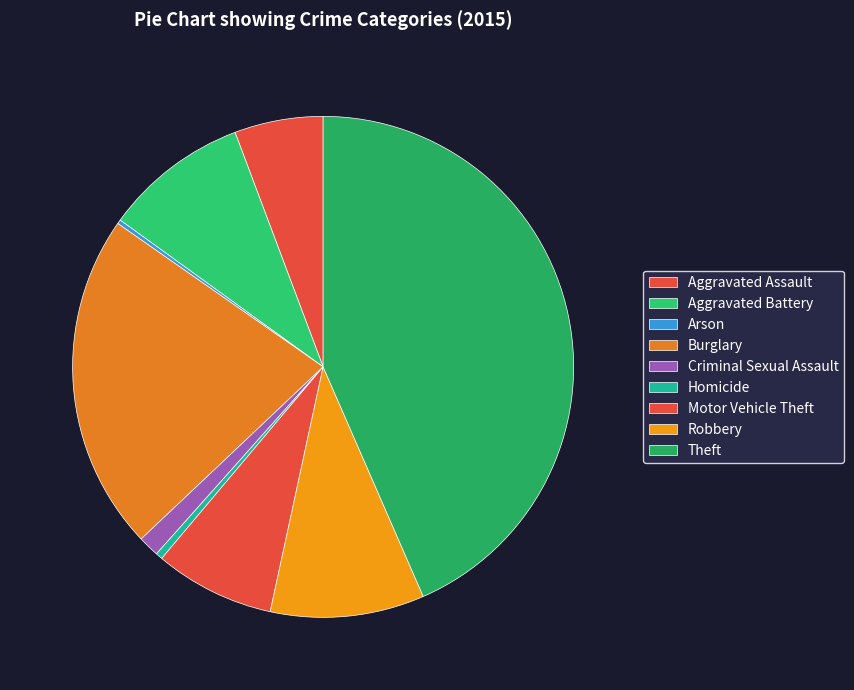

To the nearest percent, what is the average slice percentage?

11%